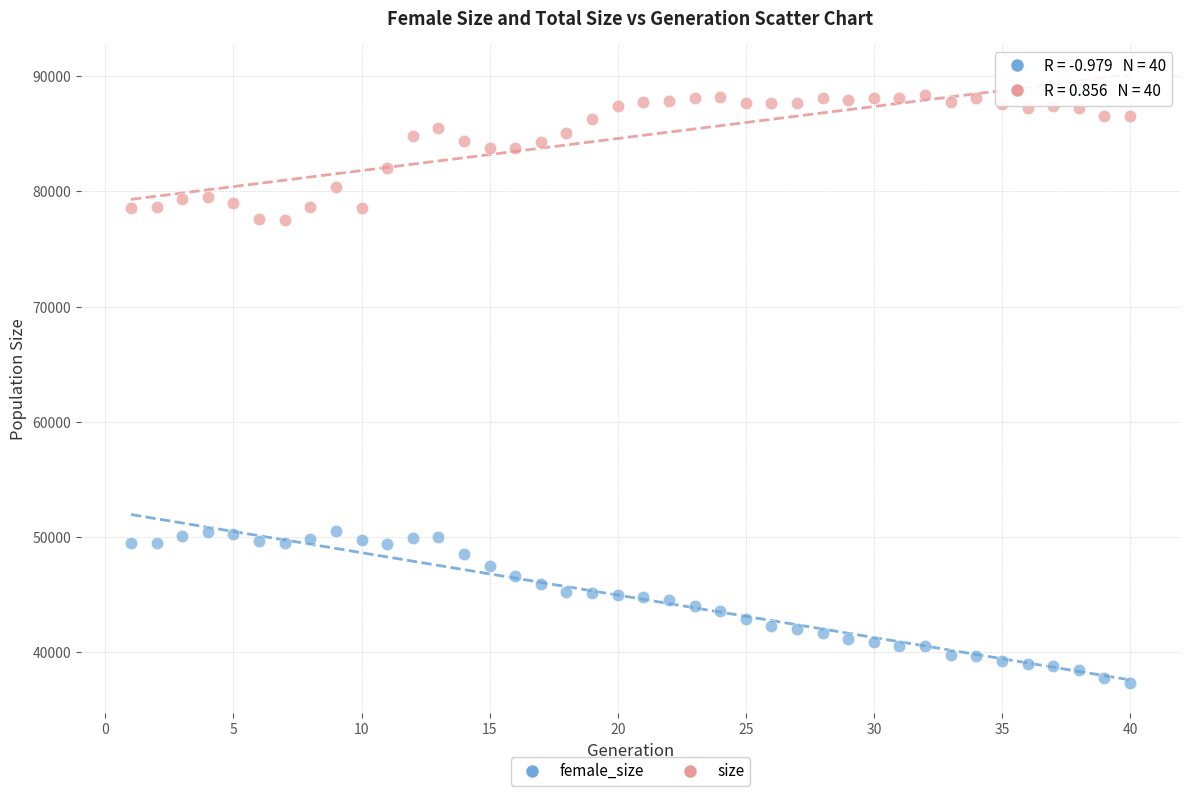

What are all the series names shown in the legend?

female_size, size